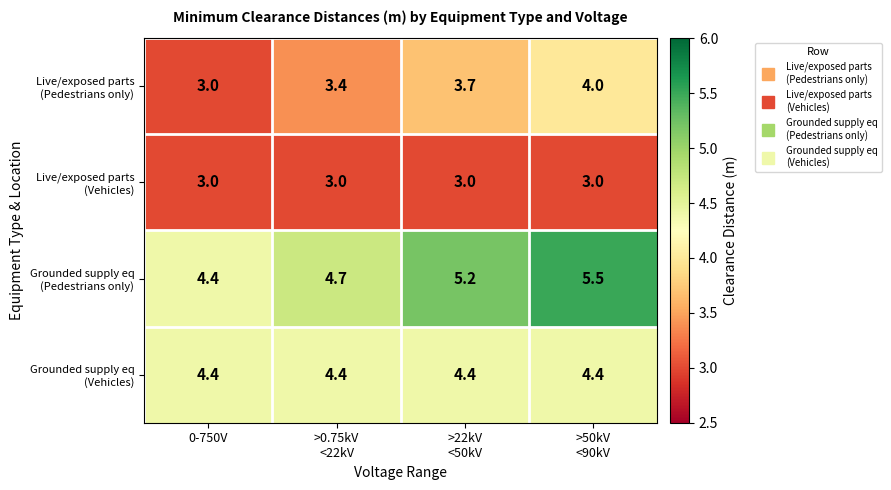

At how many categories does at least one series exceed 3?

4